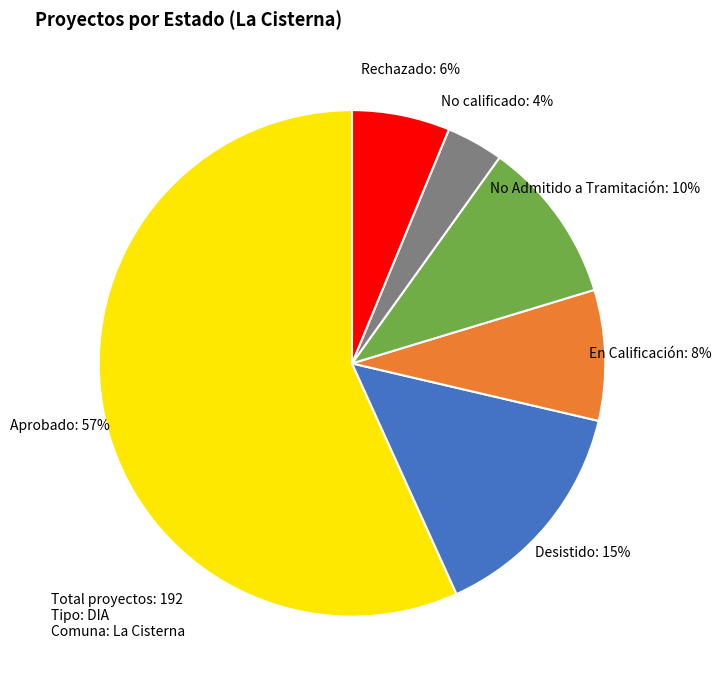

How many segments does this pie chart have?

6